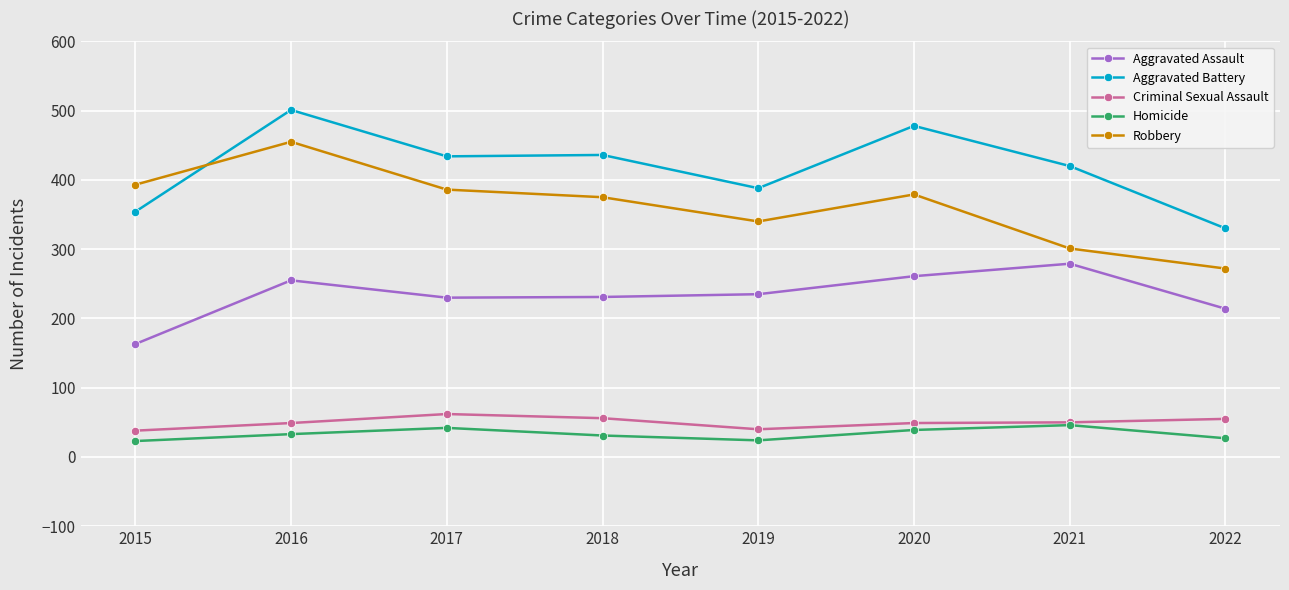

The Aggravated Battery series shows 501 at 2016. True or false?

True